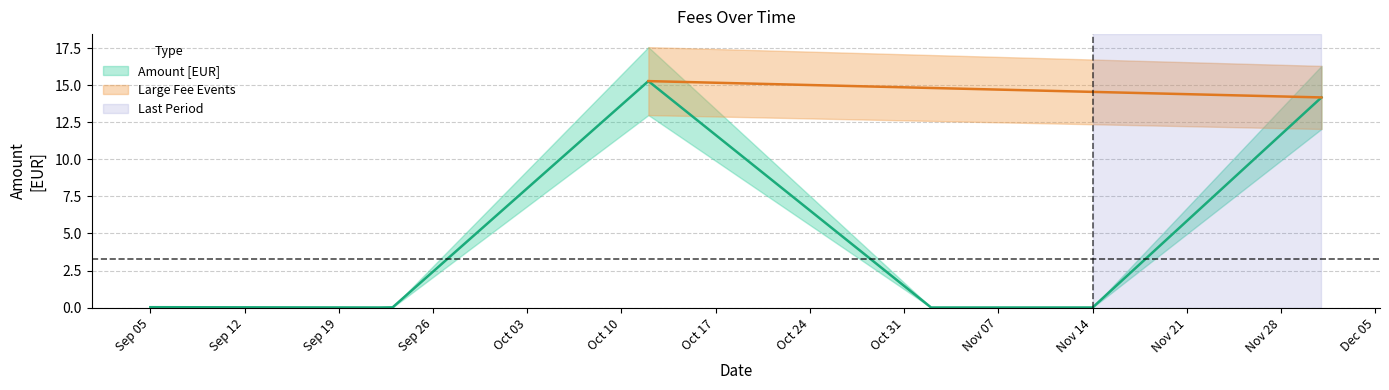

Which category has the highest value across all series?

2022-10-12